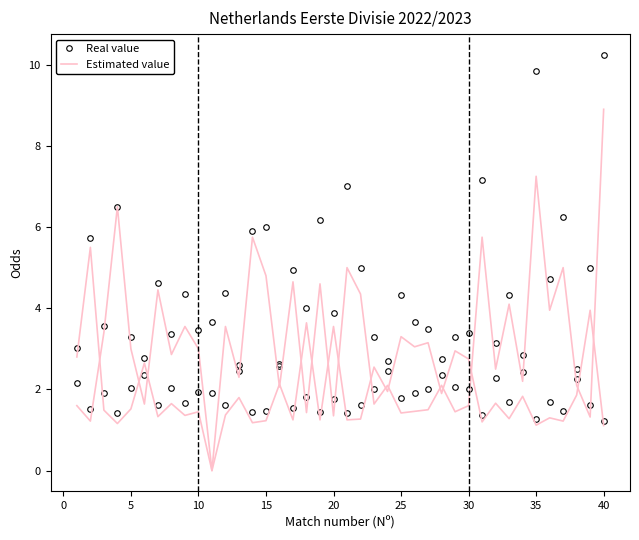

List the series in order of their peak value, highest first.

Real value, Estimated value